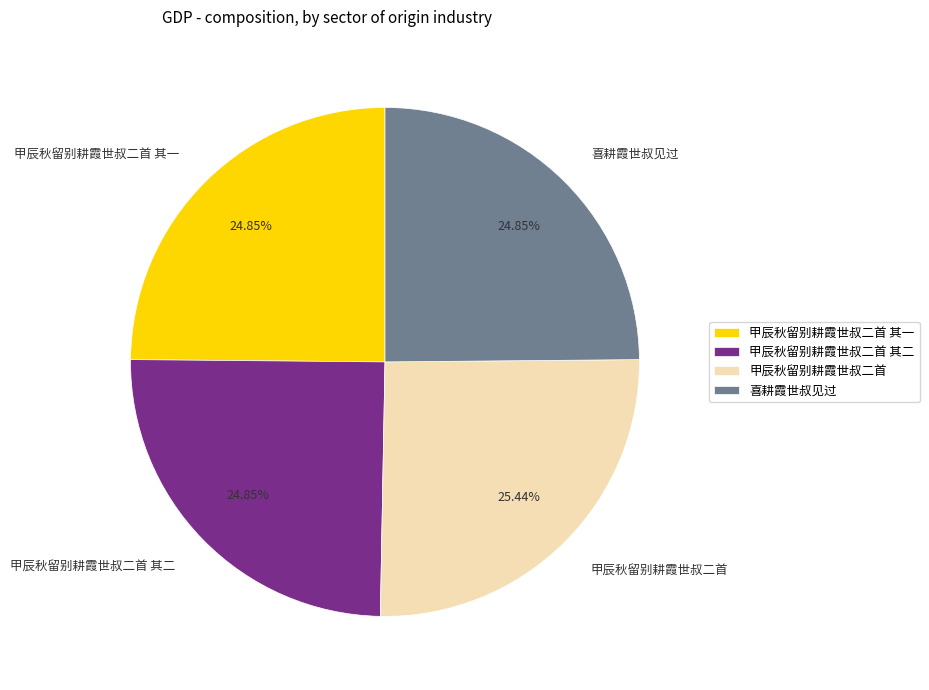

What is the largest slice in the pie chart?

甲辰秋留别耕霞世叔二首